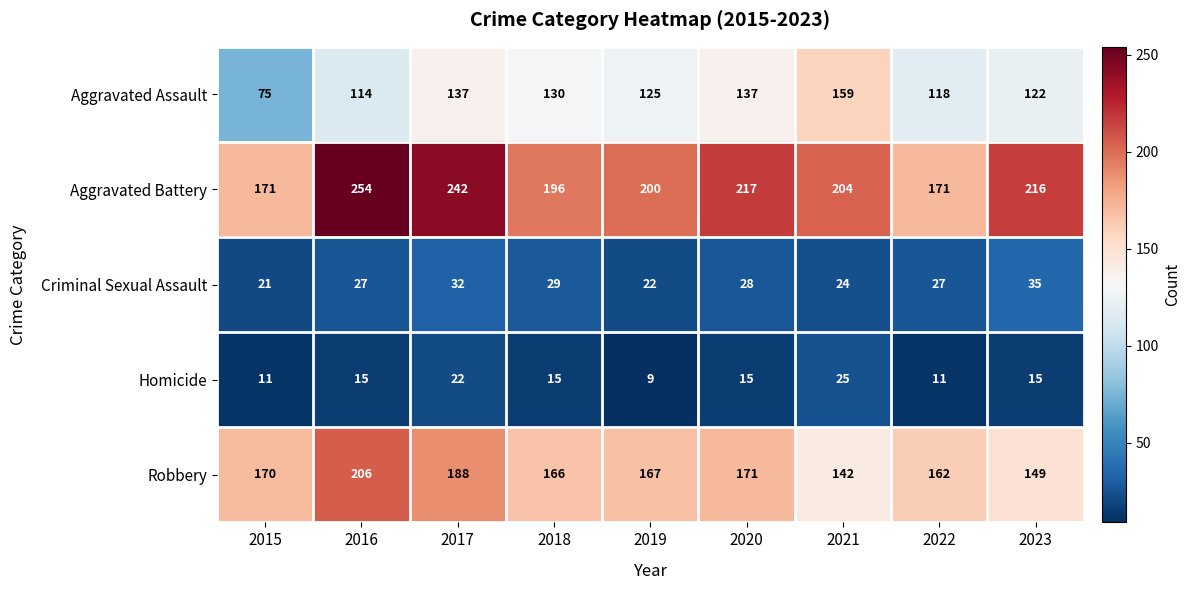

List the series in order of their peak value, lowest first.

Homicide, Criminal Sexual Assault, Aggravated Assault, Robbery, Aggravated Battery